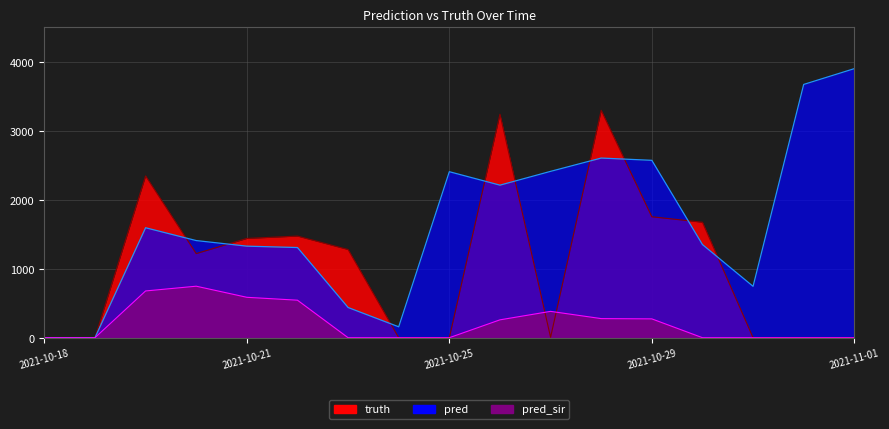

Reading left to right, extract all data points from this chart.

pred: 0	0	1595	1409	1328	1308	438	158	2408	2213	2413	2606	2573	1351	745	3674	3903
truth: 0	0	2347	1220	1440	1474	1279	0	0	3242	6	3299	1754	1675	0	0	0
pred_sir: 0	0	678	747	586	544	0	0	0	259	382	277	273	0	0	0	0